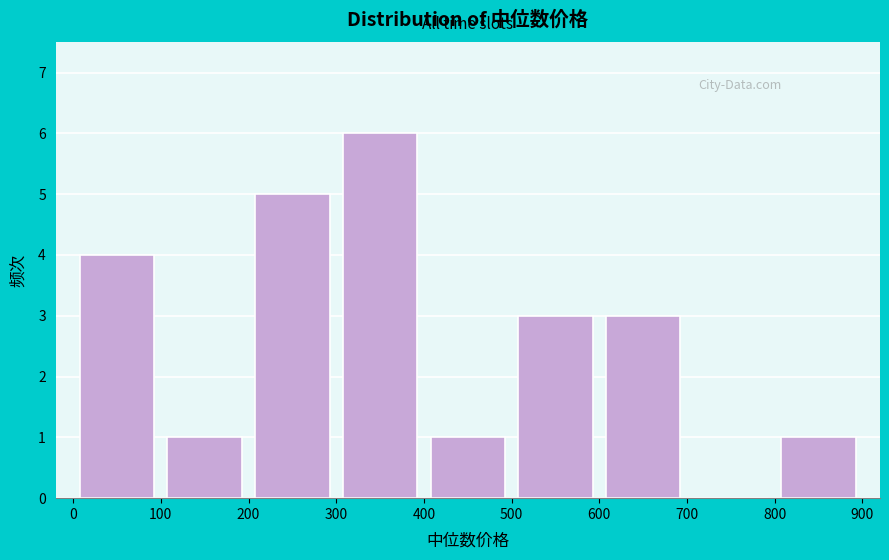

Over which range of the x-axis is the bar tallest?

300 to 400